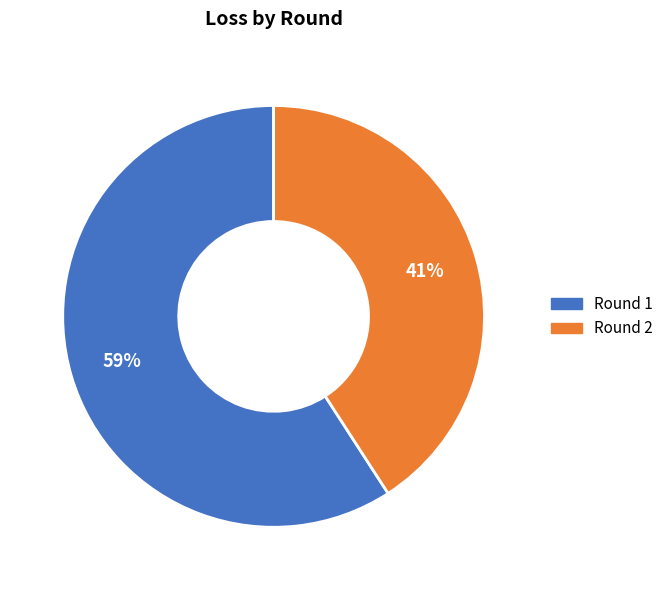

How many slices are in this pie chart?

2